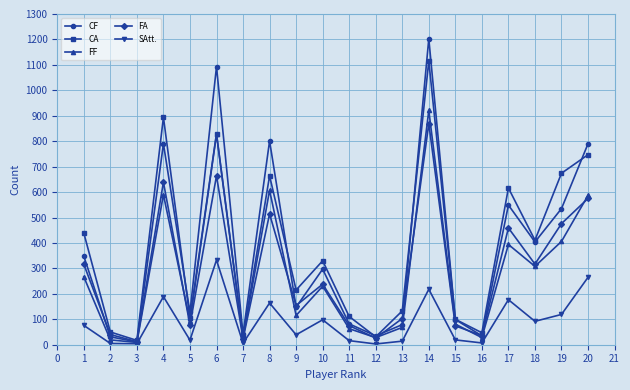

Is the value of FA at 15 greater than the value of CA at 4?

No